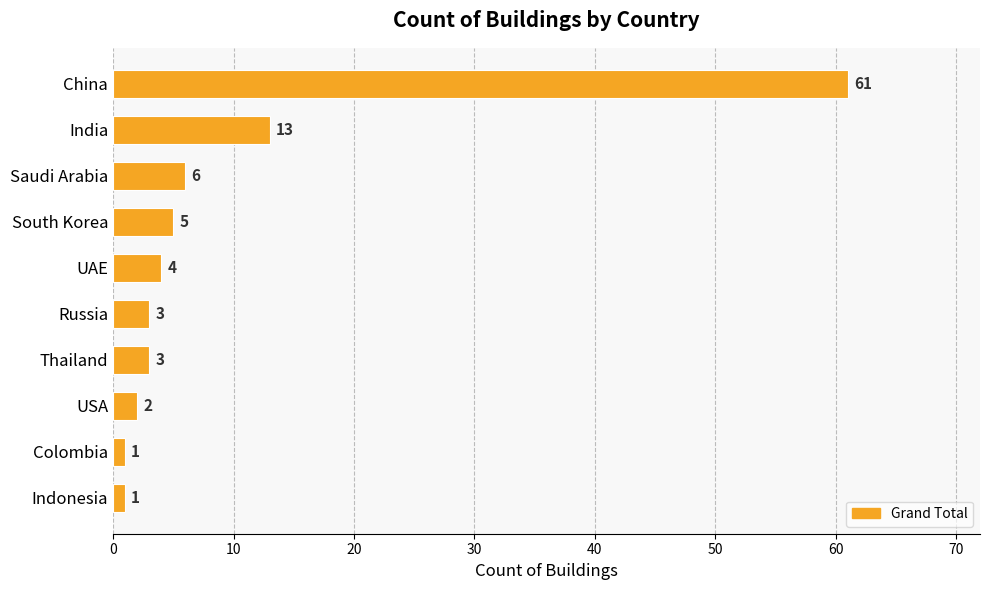

What is the label of the 2nd bar from the top?

India